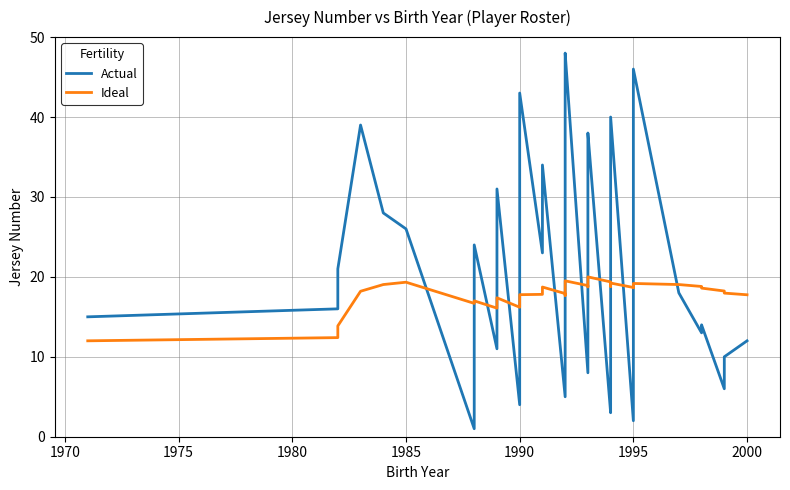

Rank the series by their maximum value, from lowest to highest.

Ideal, Actual